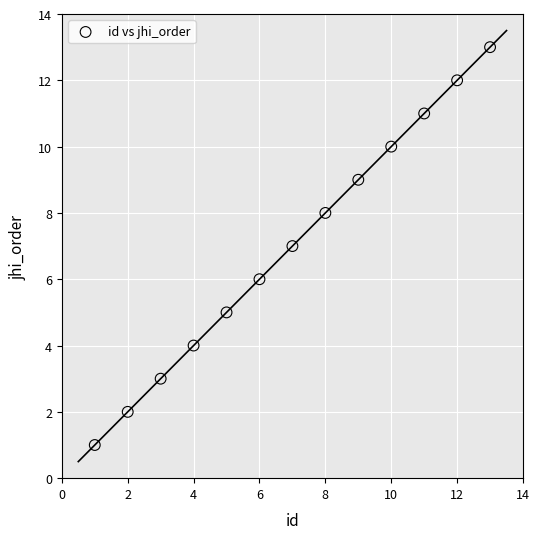

What is the range of Y values (max minus min)?

12